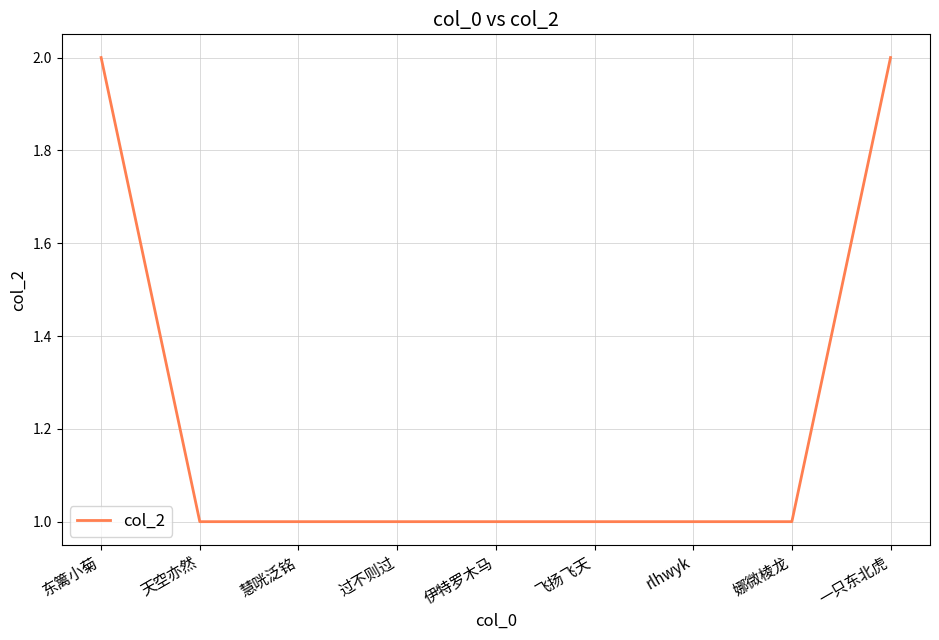

The value at 东篱小菊 is 2. True or false?

True